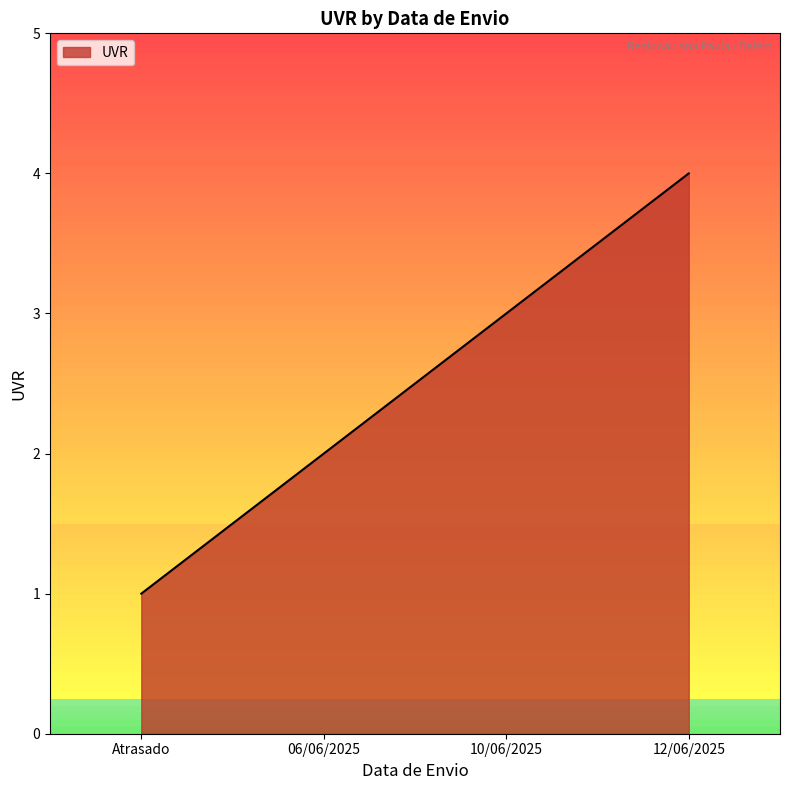

The value at Atrasado is 0. True or false?

False